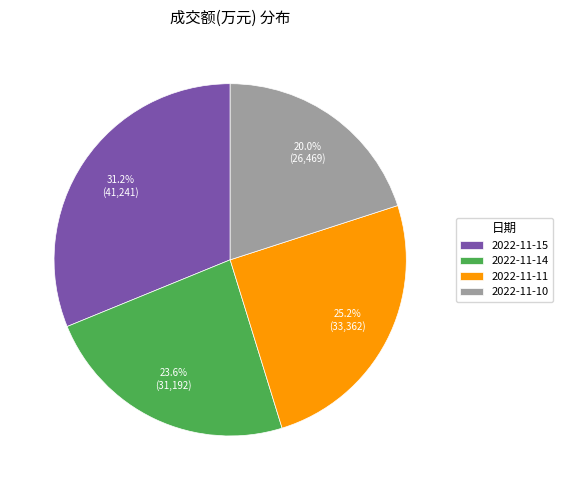

To the nearest percent, what is the combined percentage of 2022-11-10 and 2022-11-14?

44%